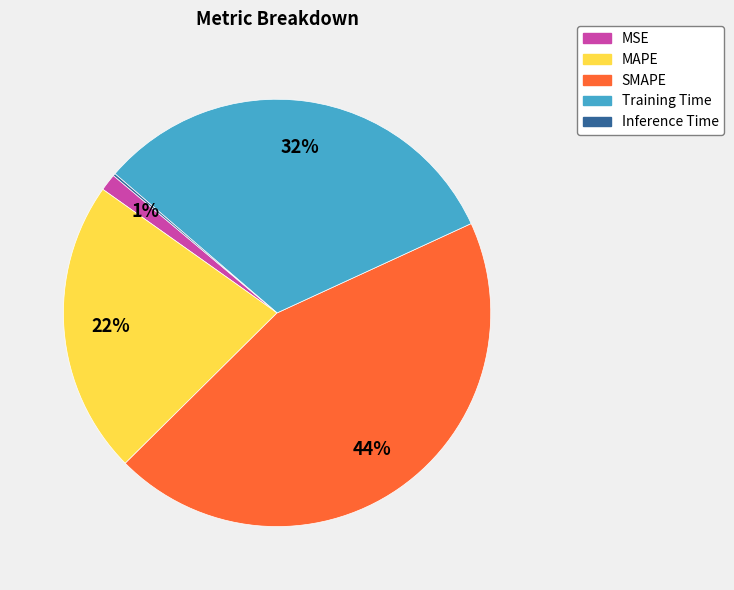

To the nearest percent, what percentage of the pie is MSE?

1%